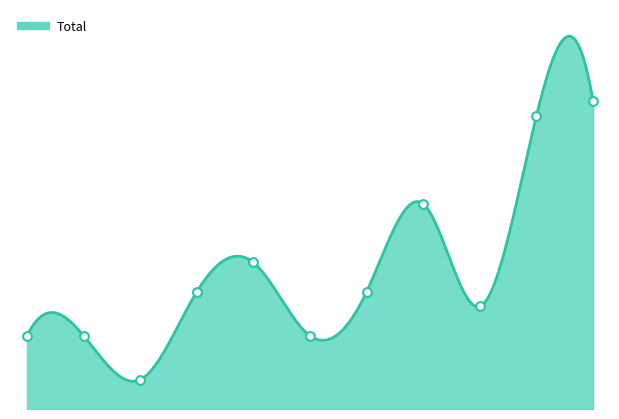

Approximately how many times larger is the value at 2019 compared to 2016?

2.0